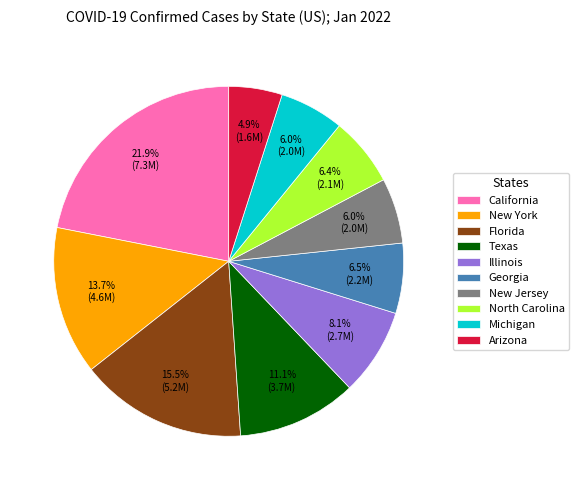

To the nearest percent, what percentage of the pie is Texas?

11%